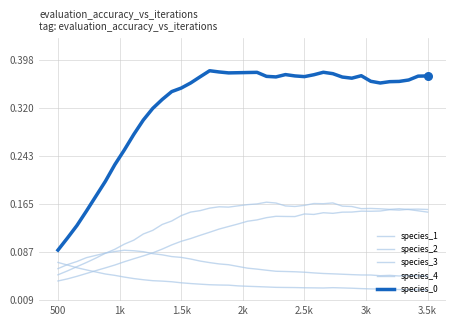

How many lines are shown in the chart?

5